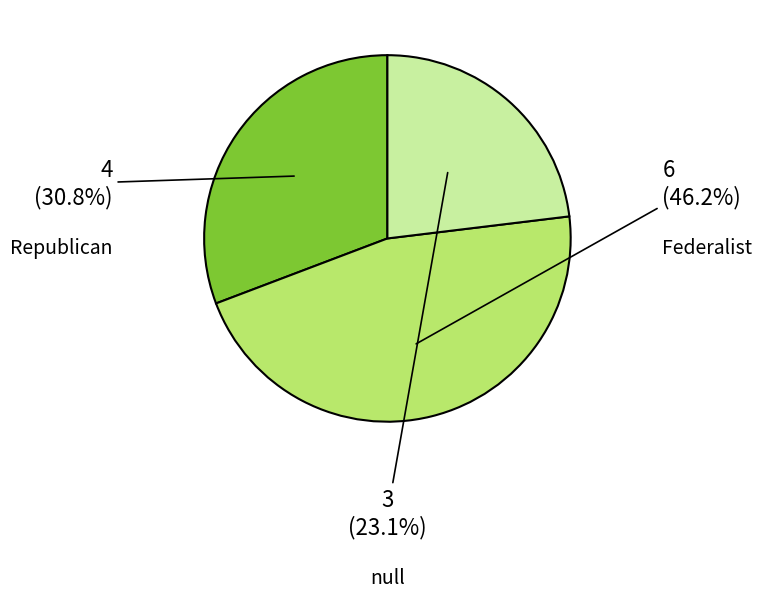

Is there a majority slice in this chart?

No